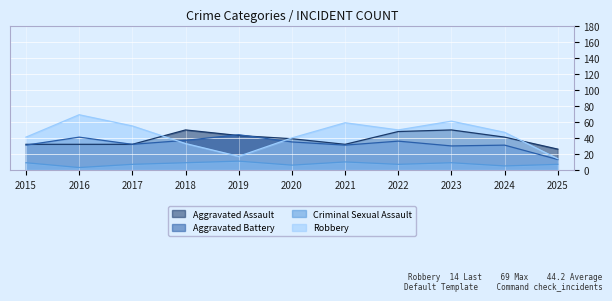

What is the smallest value displayed?

3